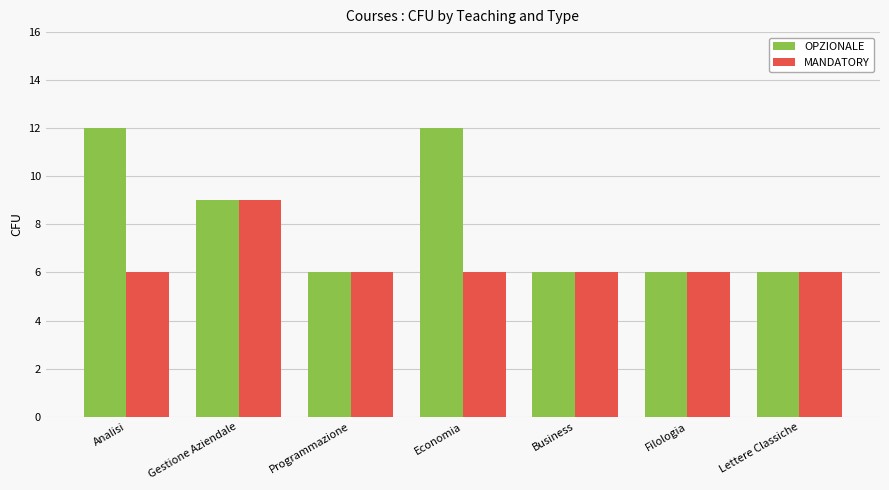

How many MANDATORY values are between 6 and 7?

6